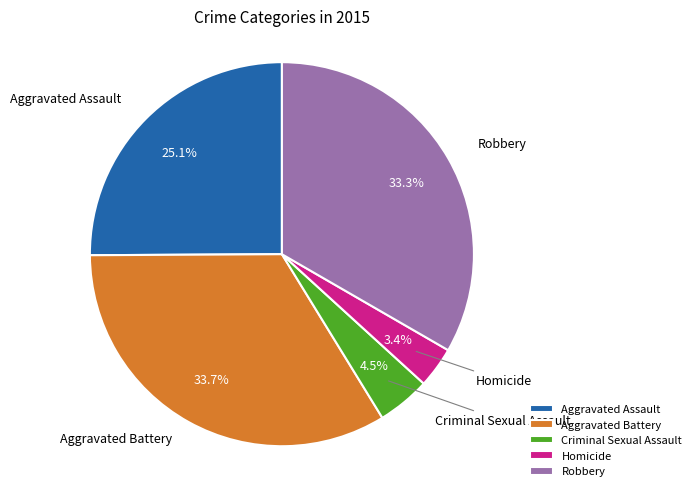

To the nearest percent, what is the combined percentage of Criminal Sexual Assault and Aggravated Battery?

38%